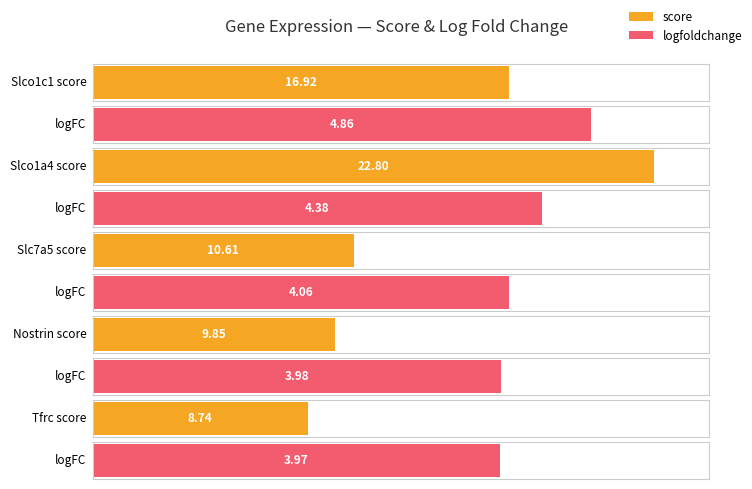

What is the difference between the score values at Slco1c1 and Slco1a4?

5.9